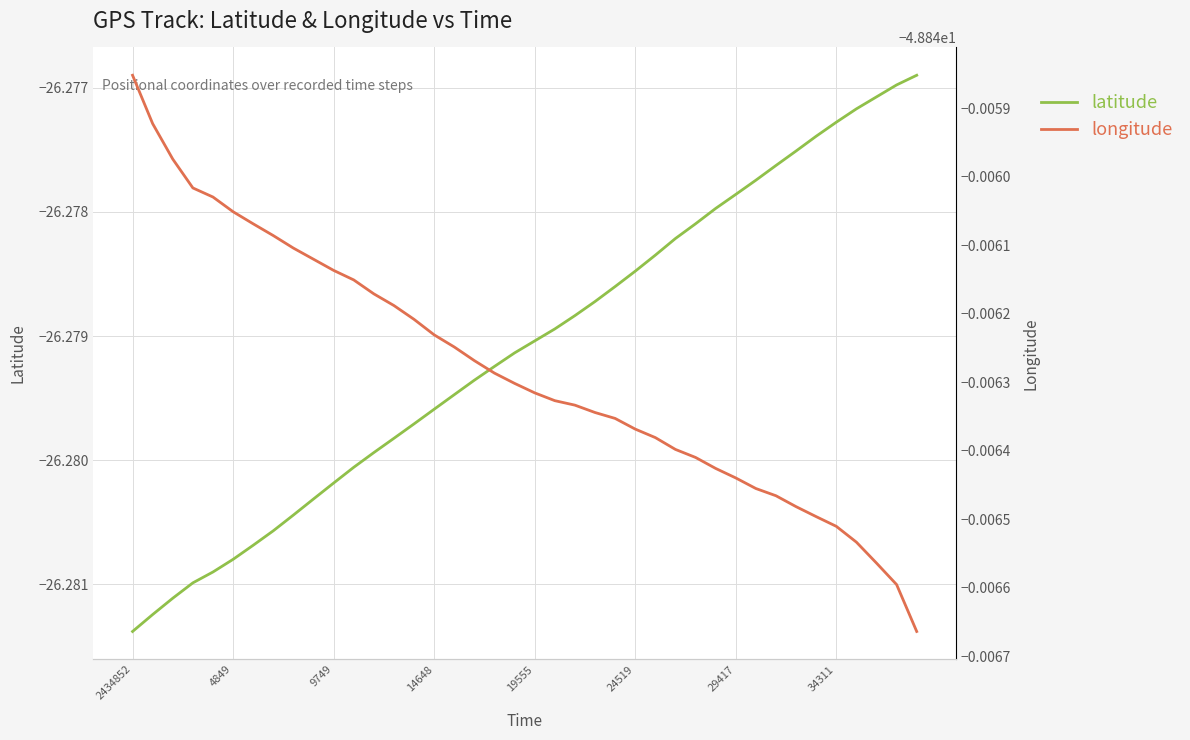

Does the chart have visible grid lines?

Yes